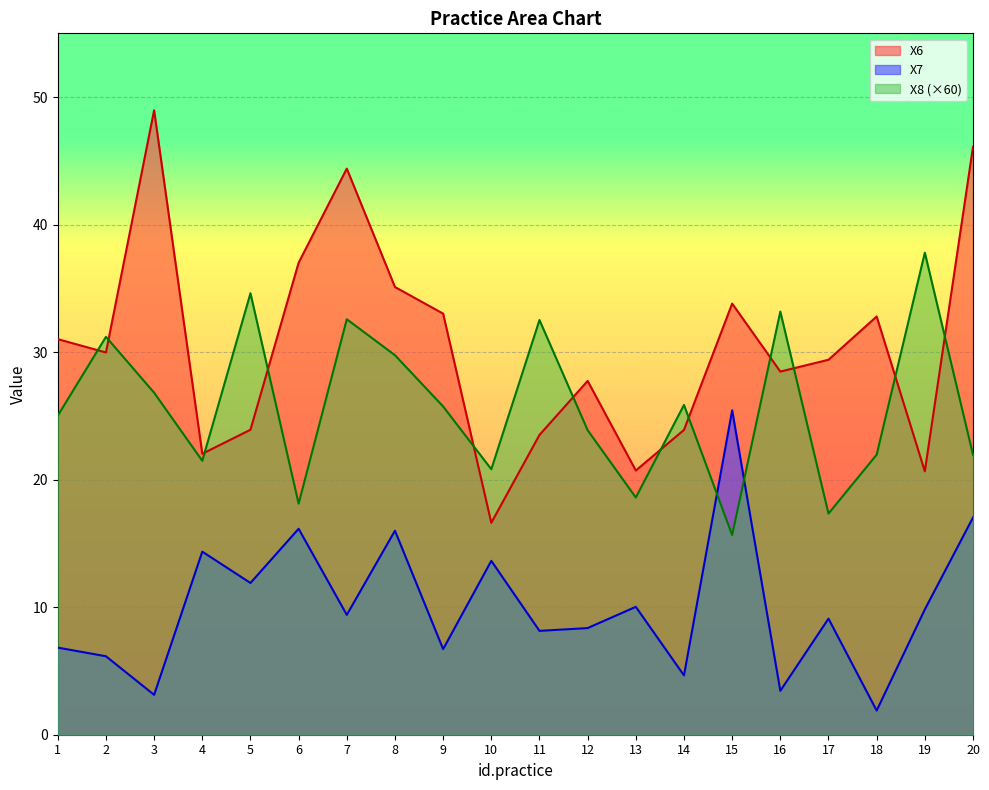

What are all the series names shown in the legend?

X6, X7, X8 (×60)